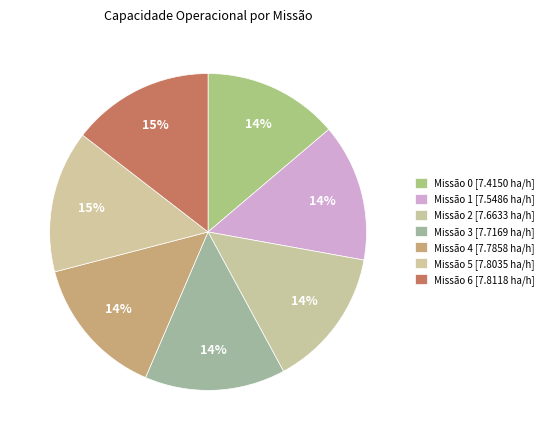

To the nearest percent, what is the difference between the largest and smallest slice percentages?

1%